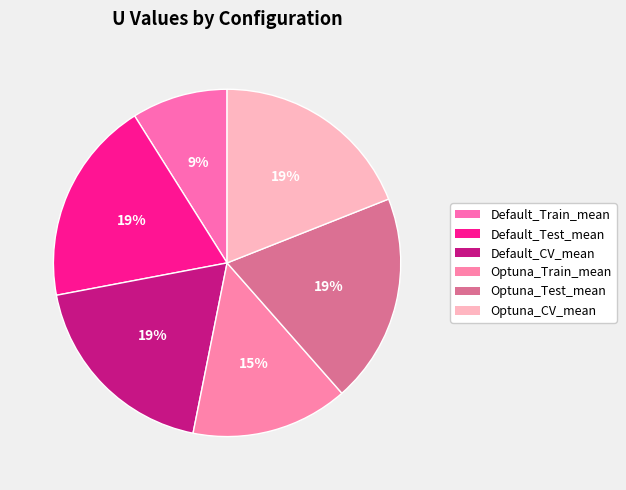

How many segments does this pie chart have?

6